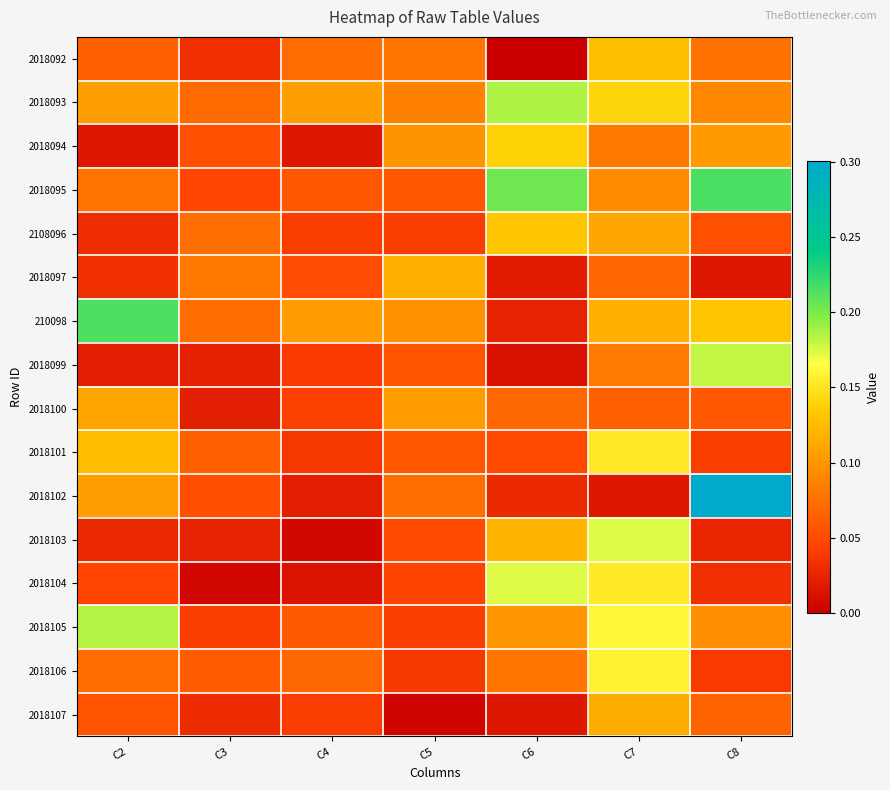

Count the number of categories in the chart.

7